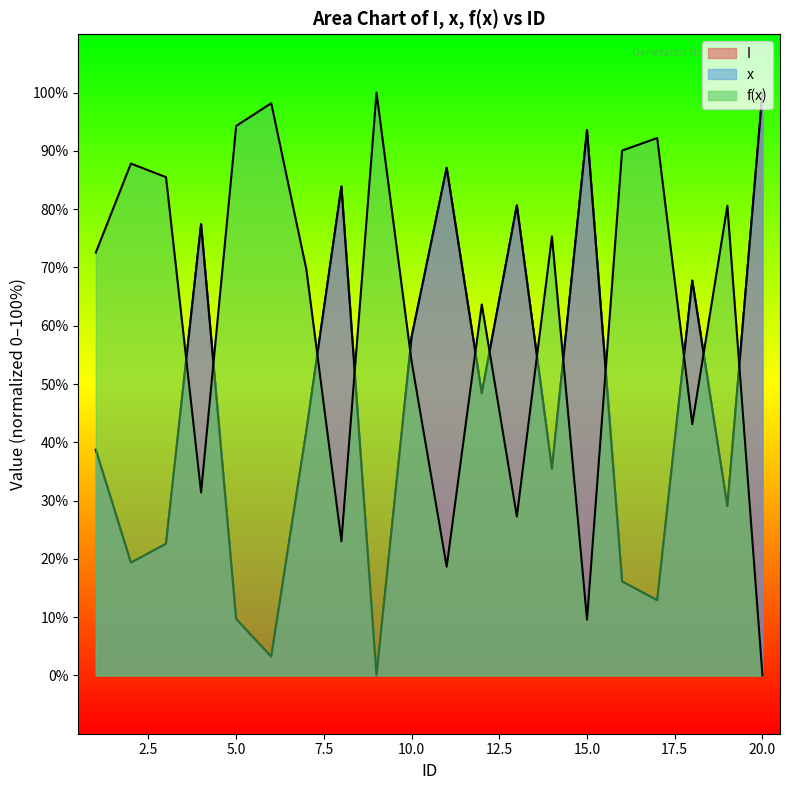

What are all the series names shown in the legend?

I, x, f(x)